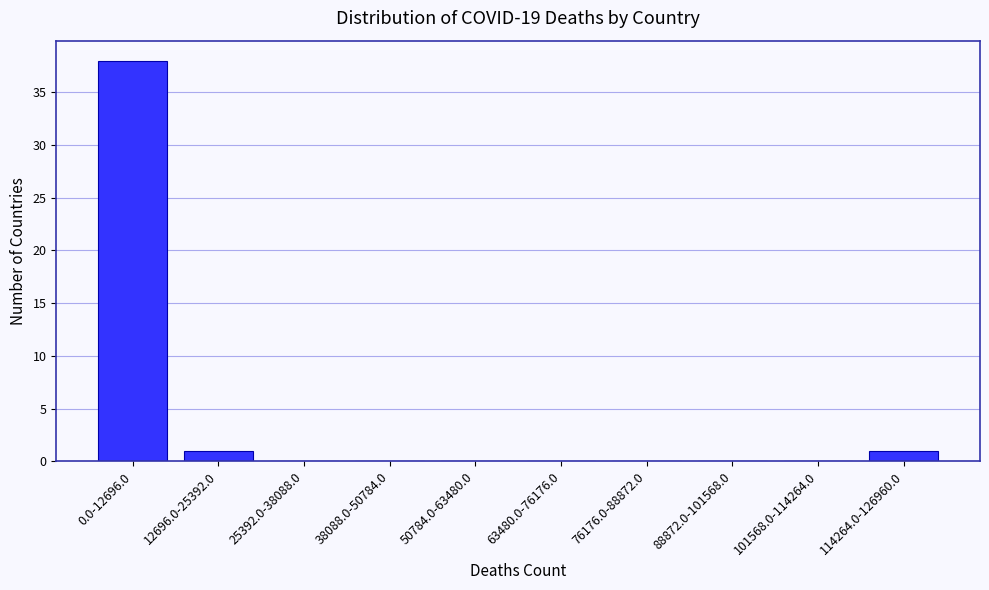

Reading left to right, transcribe all the data shown in this chart.

0.0-12696.0=38	12696.0-25392.0=1	25392.0-38088.0=0	38088.0-50784.0=0	50784.0-63480.0=0	63480.0-76176.0=0	76176.0-88872.0=0	88872.0-101568.0=0	101568.0-114264.0=0	114264.0-126960.0=1